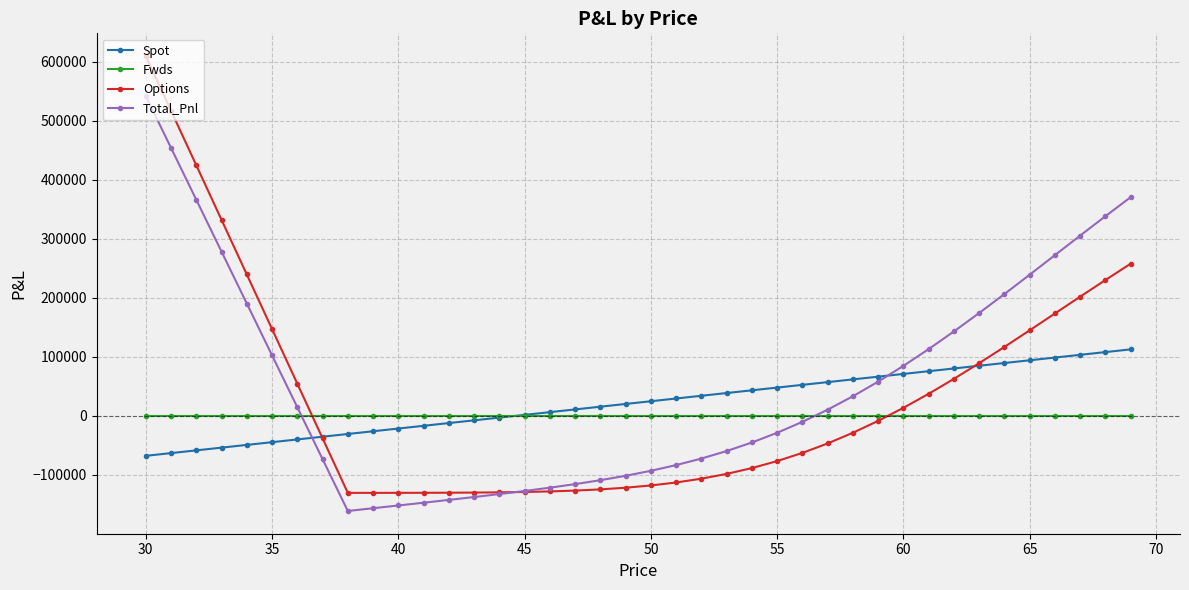

What are all the series names shown in the legend?

Spot, Fwds, Options, Total_Pnl